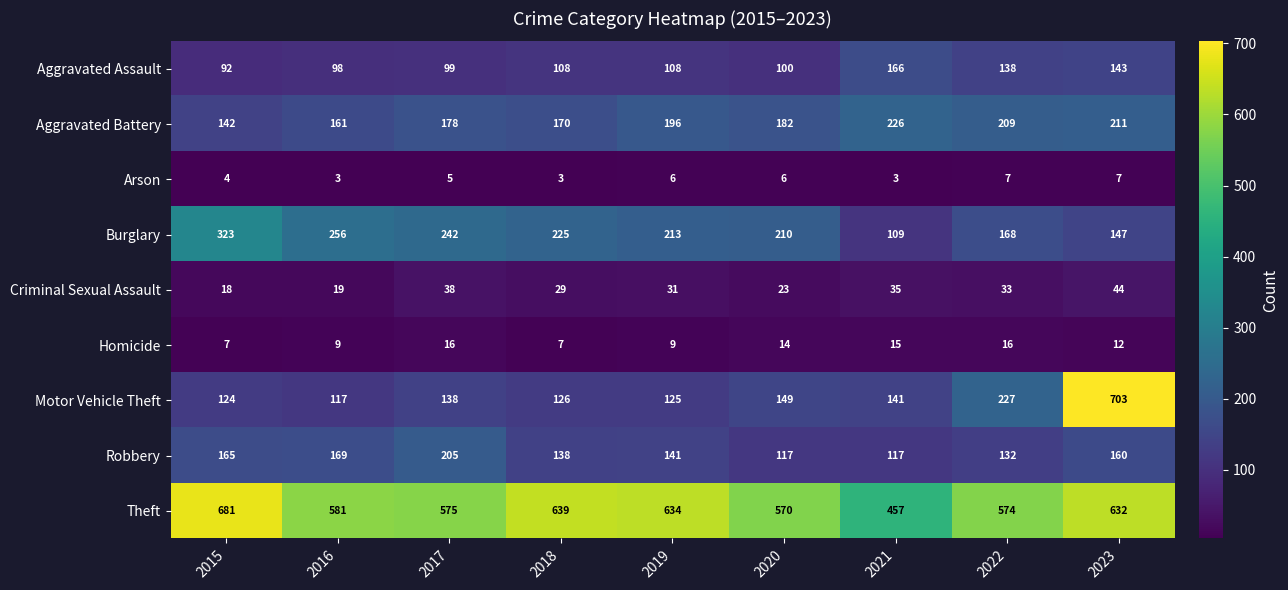

What is the difference between the Theft values at 2023 and 2015?

49